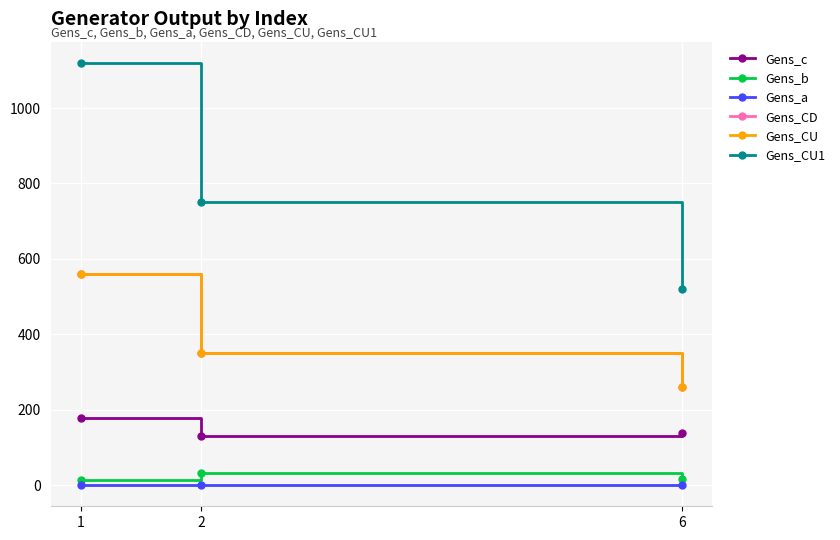

Is this an area chart (filled region under the line)?

No